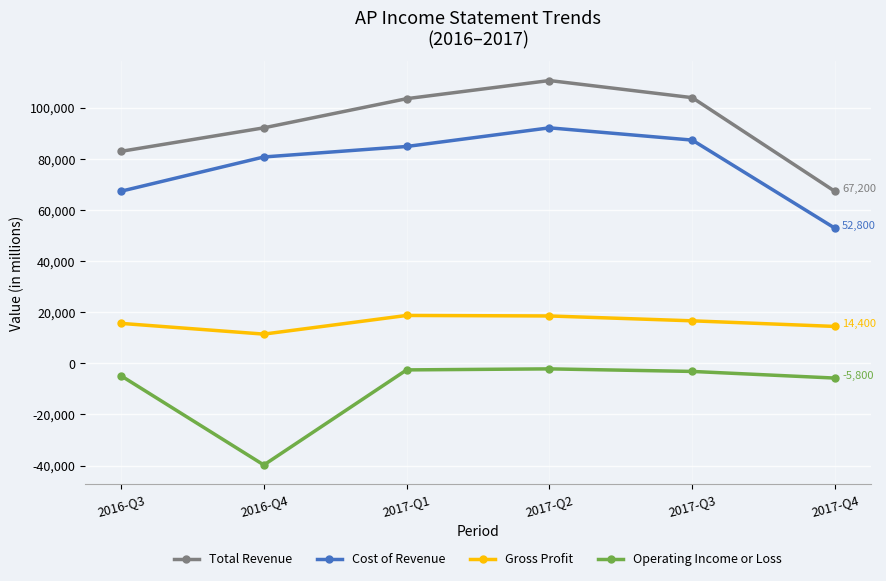

What is the maximum value shown in the chart?

110600